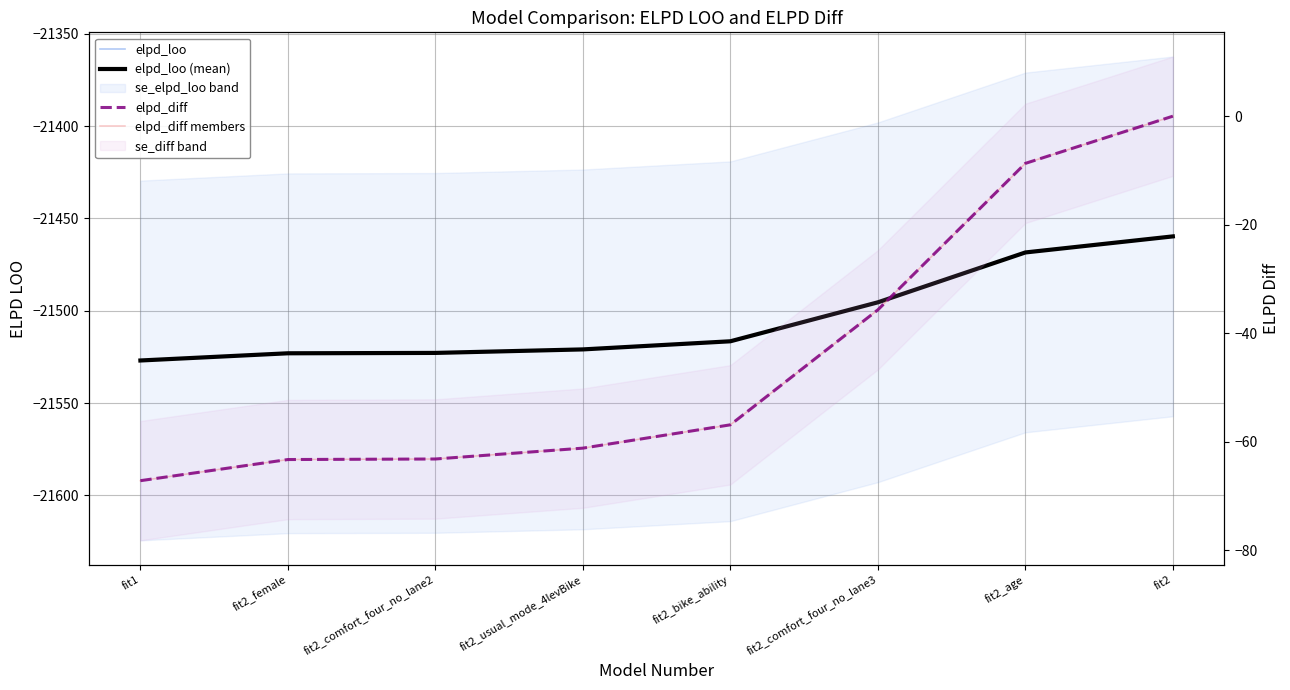

Reading left to right, transcribe all the data shown in this chart.

elpd_loo: -21526.9	-21523.0	-21522.8	-21520.9	-21516.5	-21495.4	-21468.4	-21459.7
elpd_diff: -67.2	-63.3	-63.2	-61.2	-56.9	-35.7	-8.7	0.0